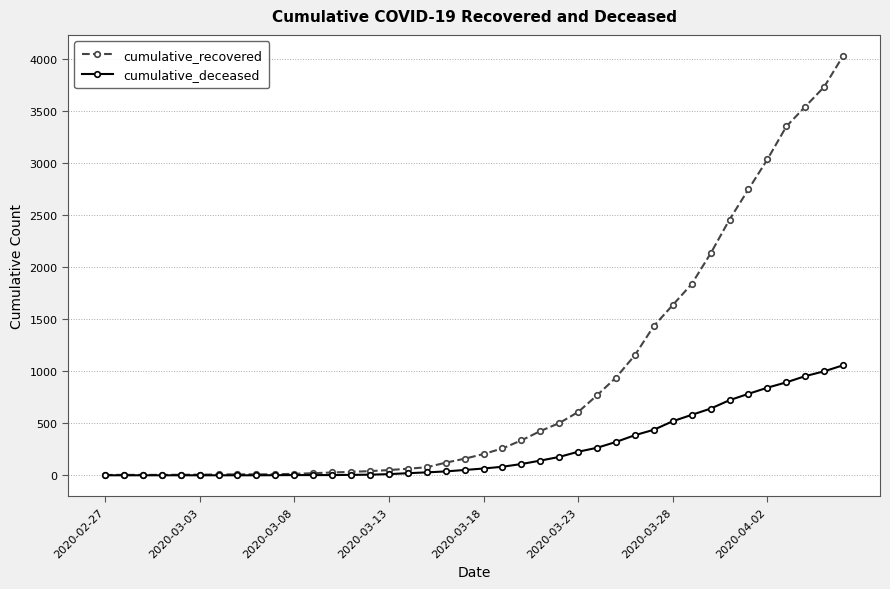

Which series has the largest total across all categories?

cumulative_recovered